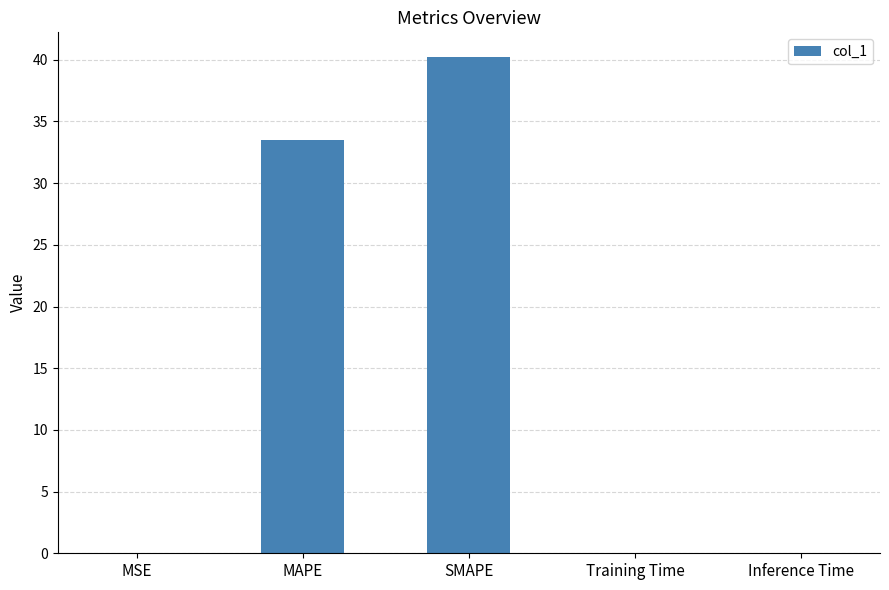

What is the sum of all values?

73.8